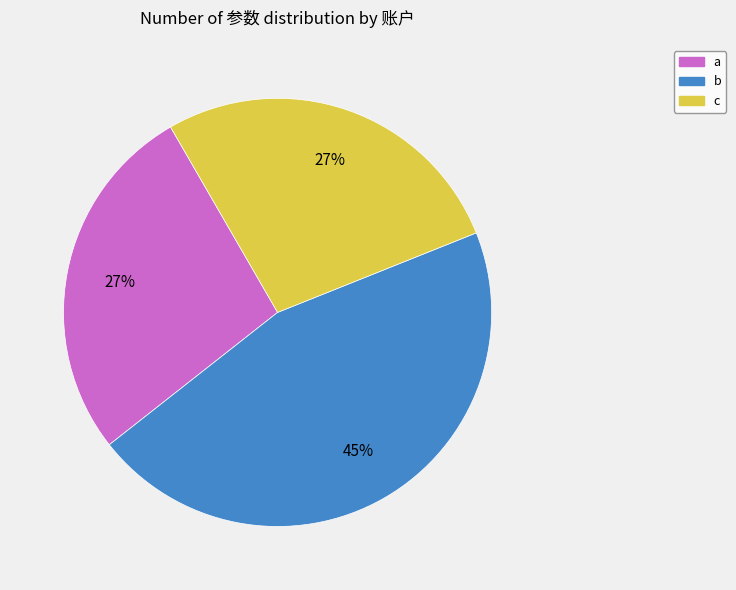

Count the number of slices in the pie.

3